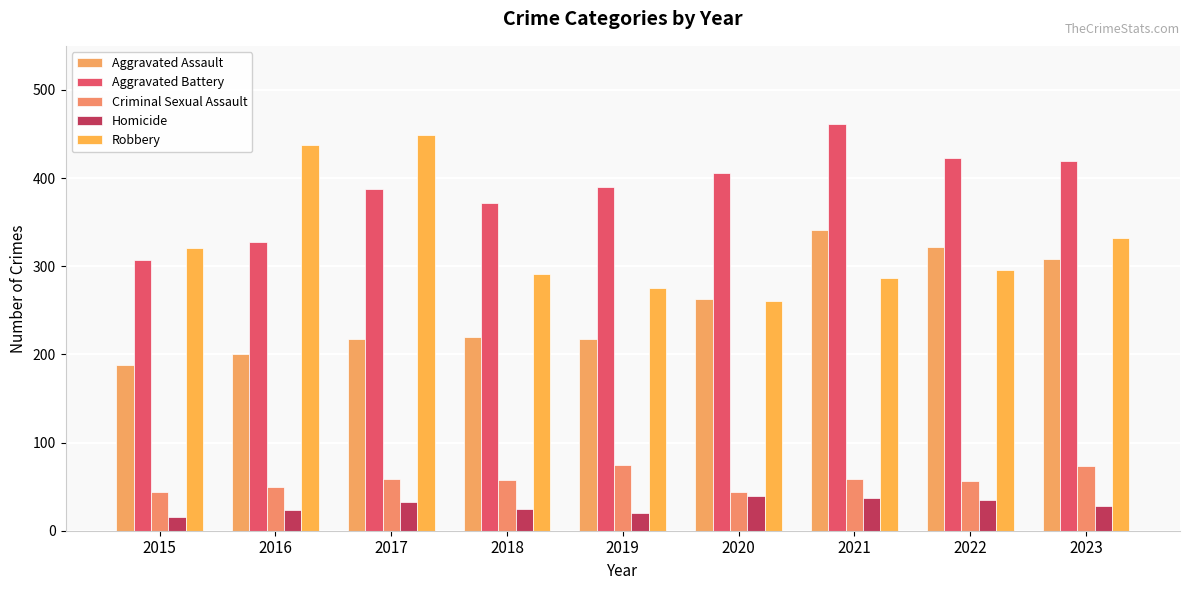

Rank the series by their maximum value, from lowest to highest.

Homicide, Criminal Sexual Assault, Aggravated Assault, Robbery, Aggravated Battery